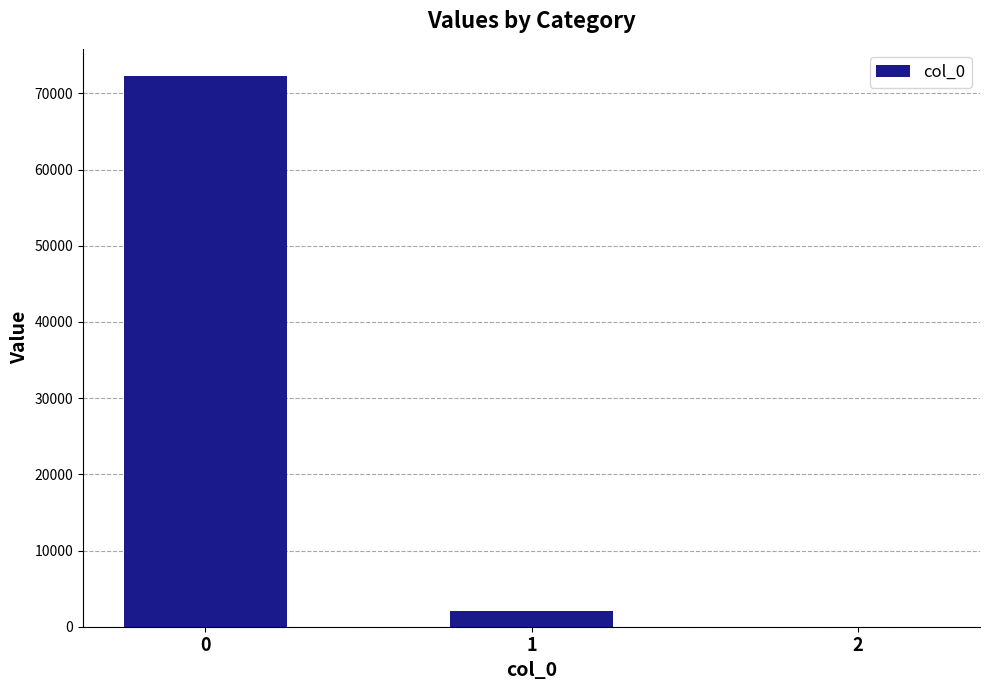

What is the change in value from 0 to 2?

-72228.1